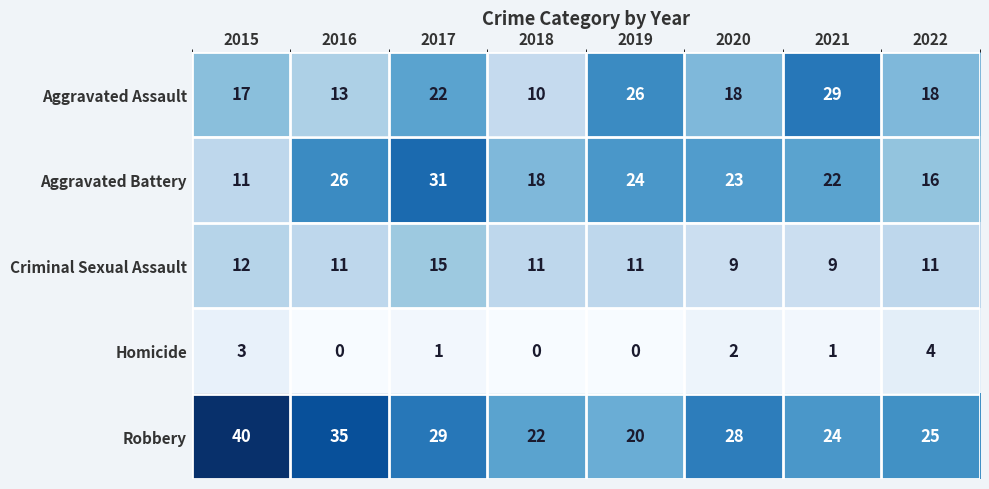

Which label corresponds to the largest value in the chart?

2015